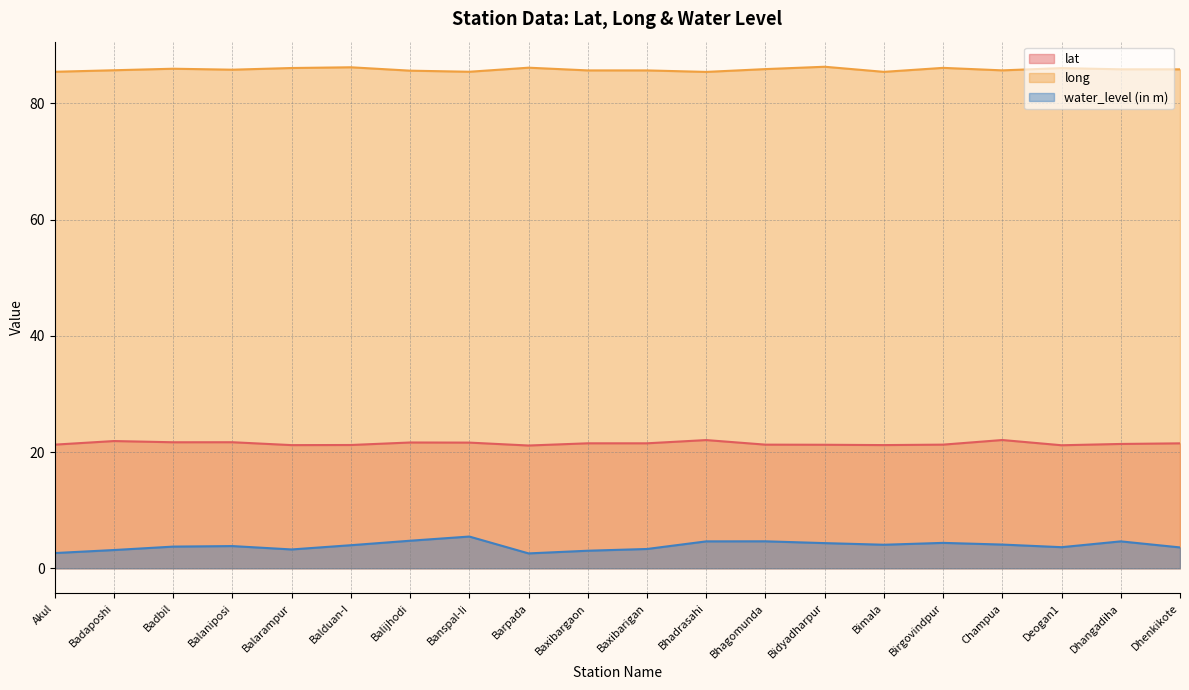

What is the difference between the highest and lowest values at Balarampur?

82.8